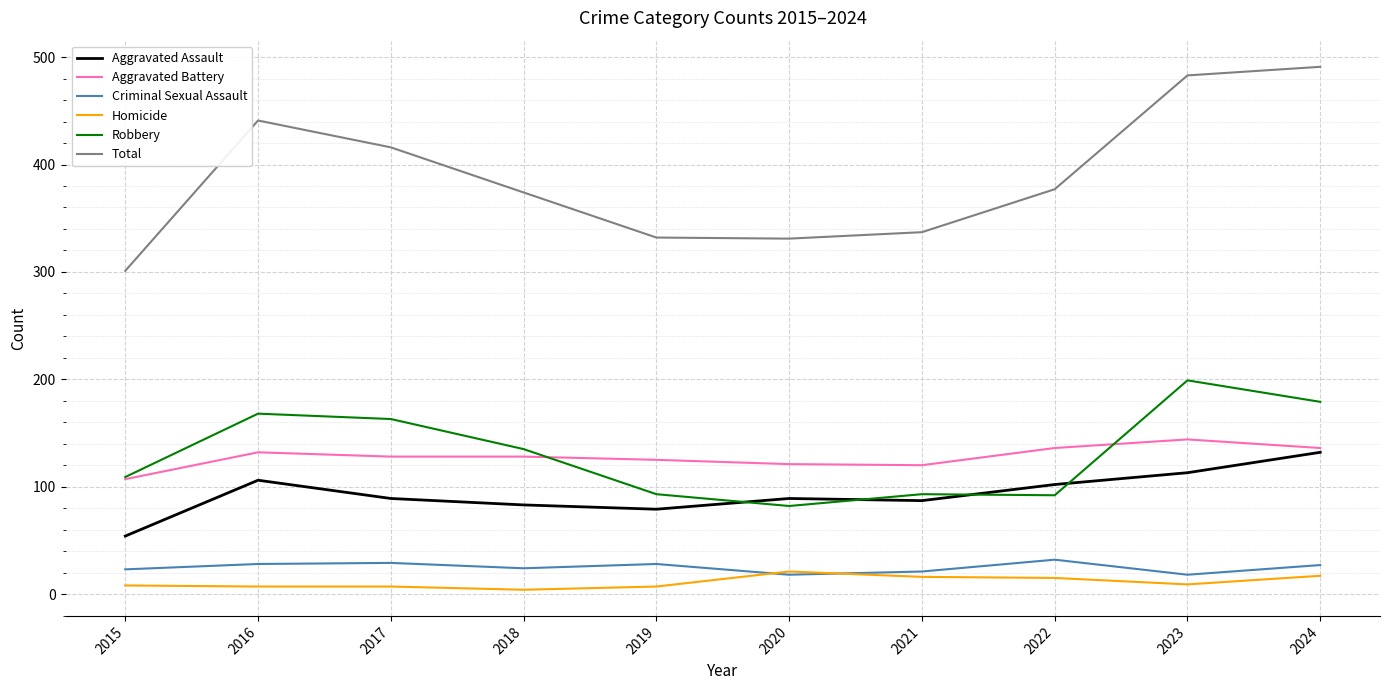

True or false: Aggravated Battery and Total intersect in this chart.

False